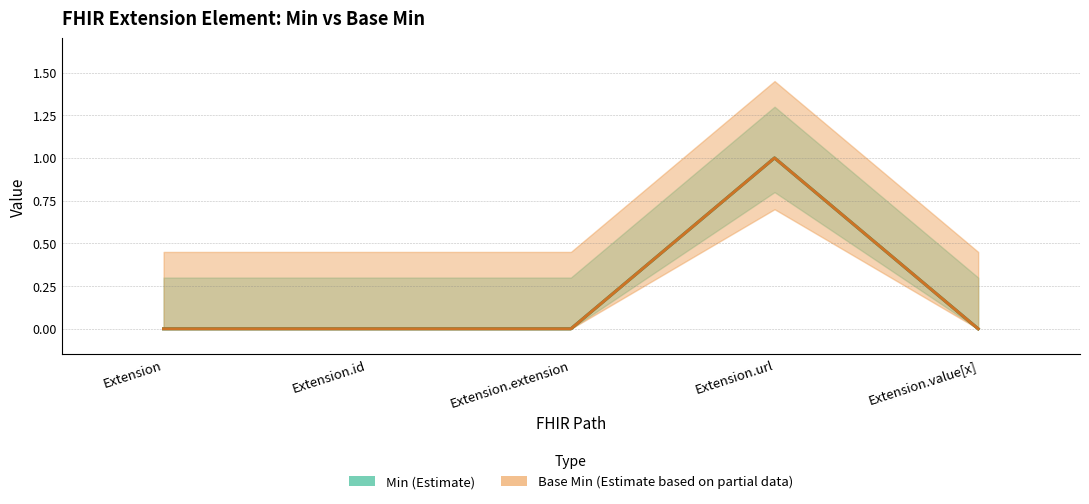

At which label does Base Min reach its peak?

Extension.url